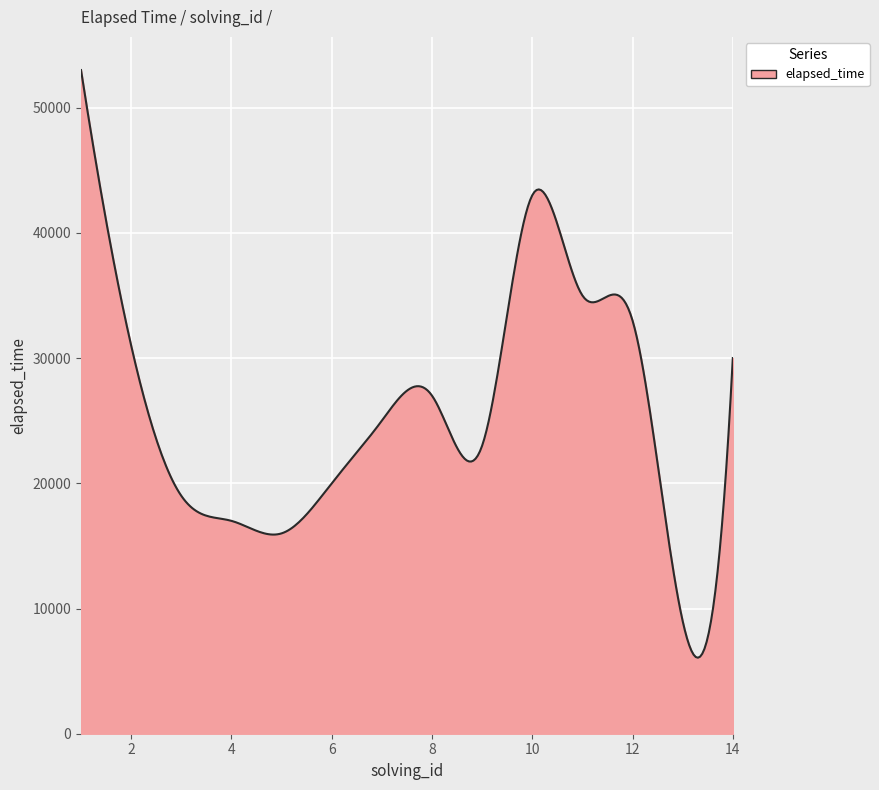

What is the greatest value displayed?

53000.0